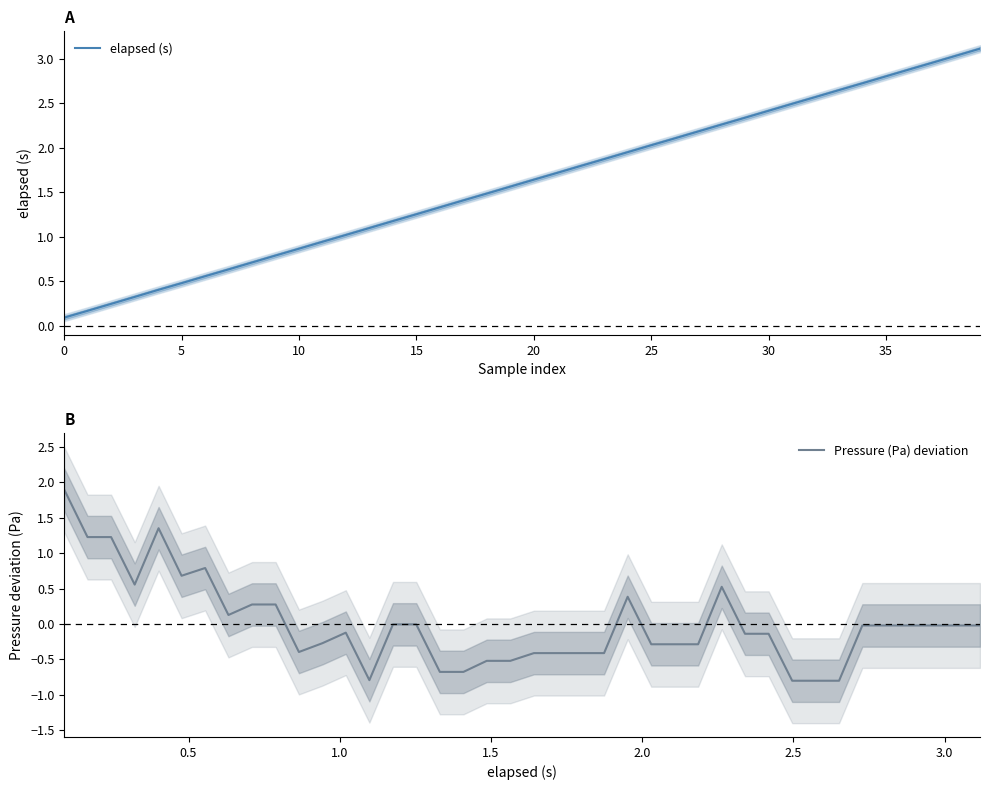

What are all the series names shown in the legend?

elapsed (s), Pressure (Pa) deviation